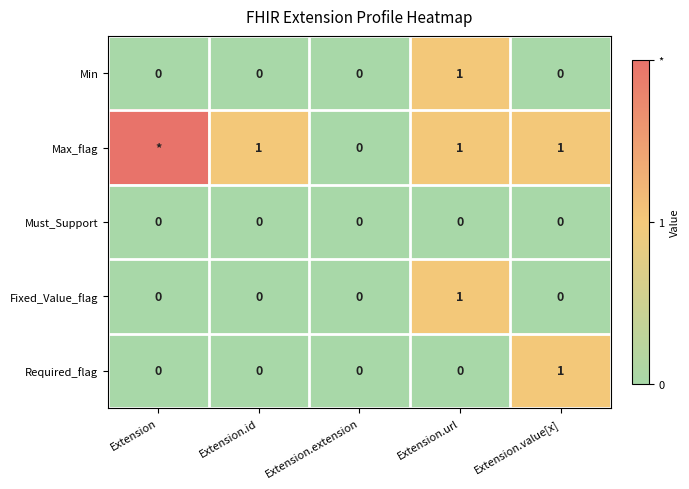

What value does the Required_flag series have at Extension.value[x]?

1